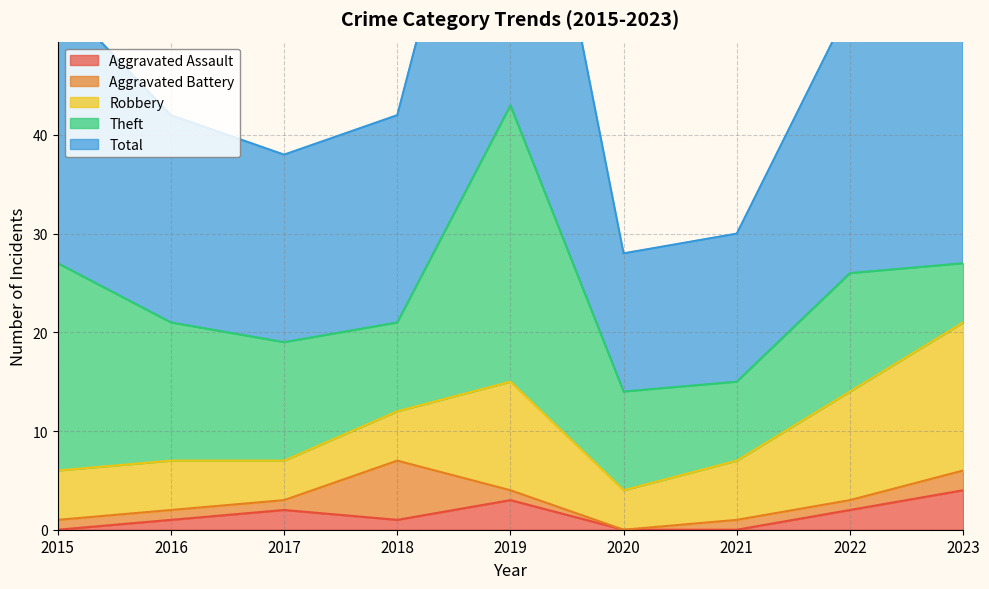

Count the number of categories in the chart.

9